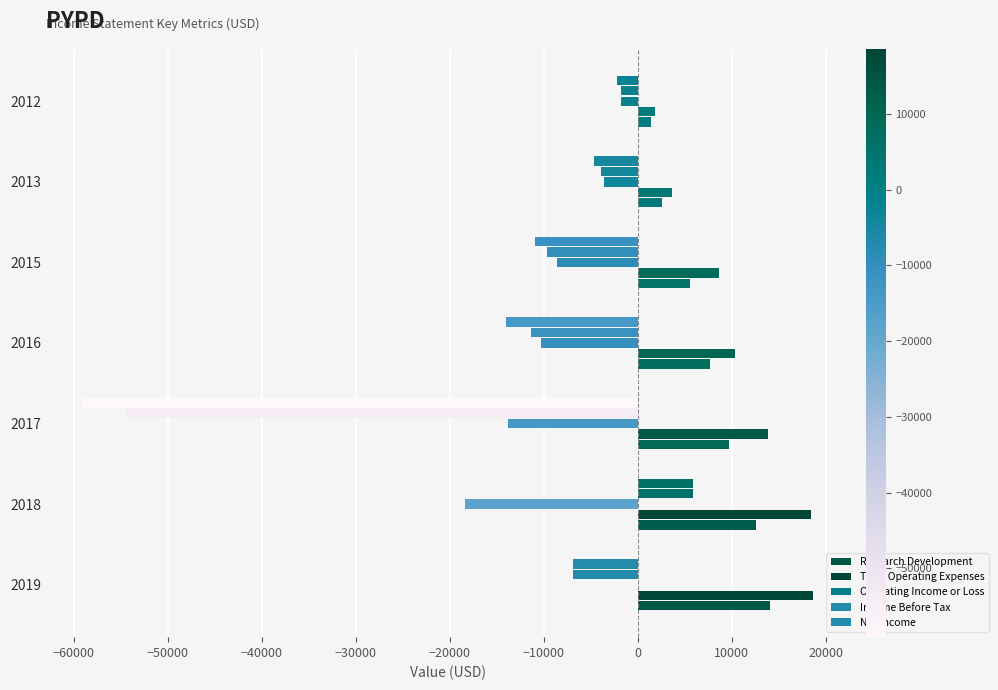

How many series are shown in this chart?

5